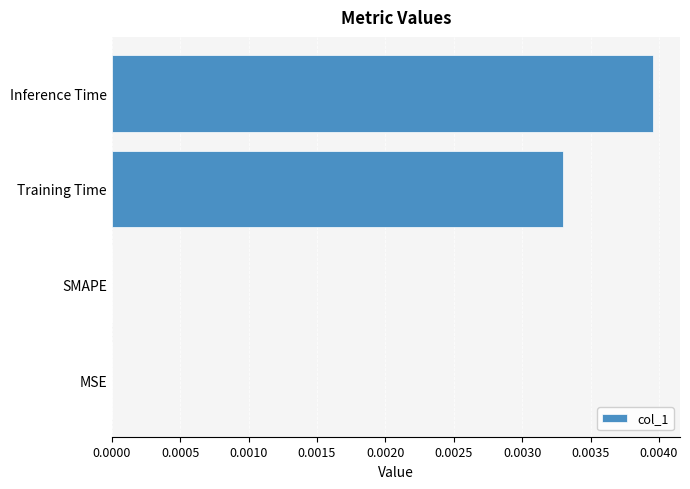

Is it true that the value at SMAPE is 0.0?

True